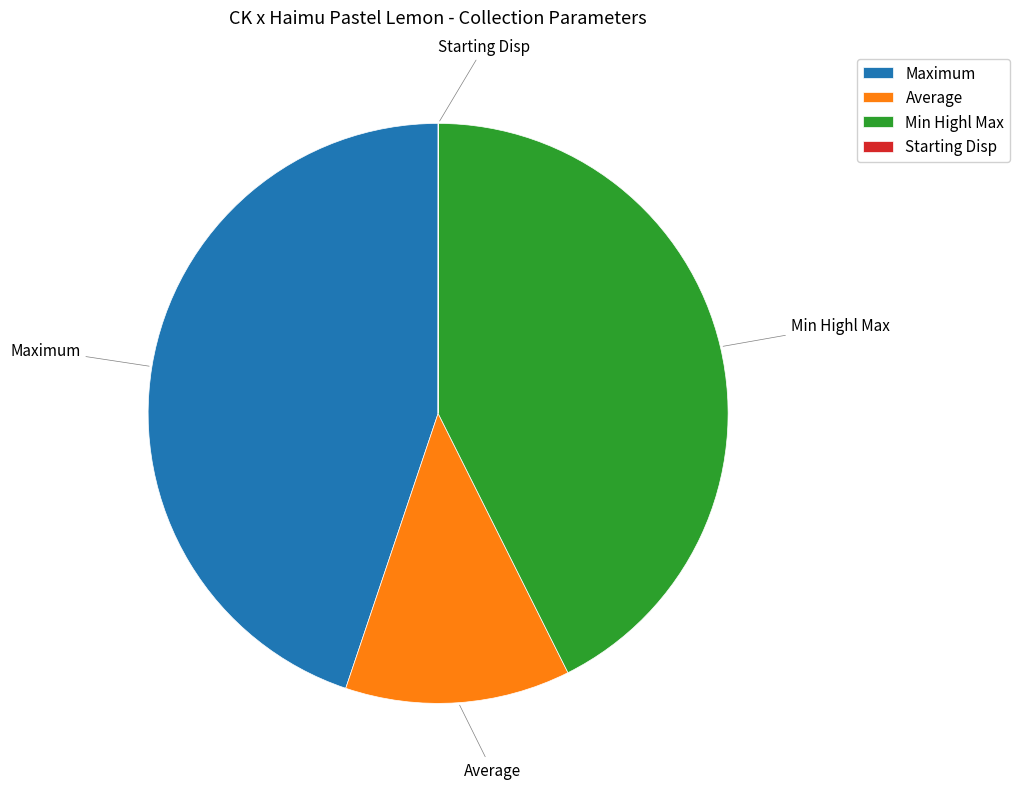

Does any single category account for the majority?

No